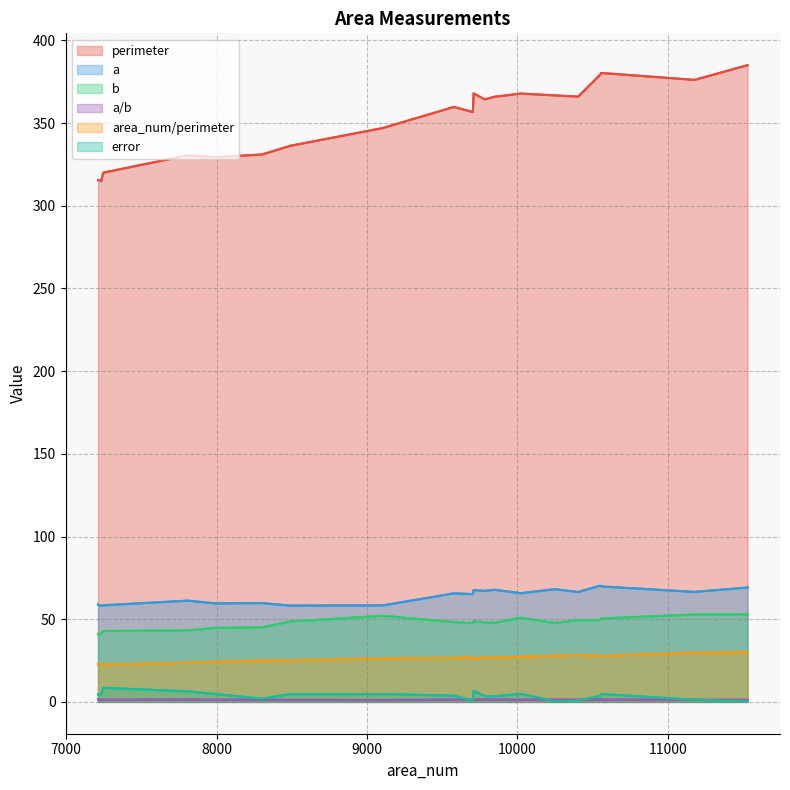

Which series has the largest range (max minus min)?

perimeter